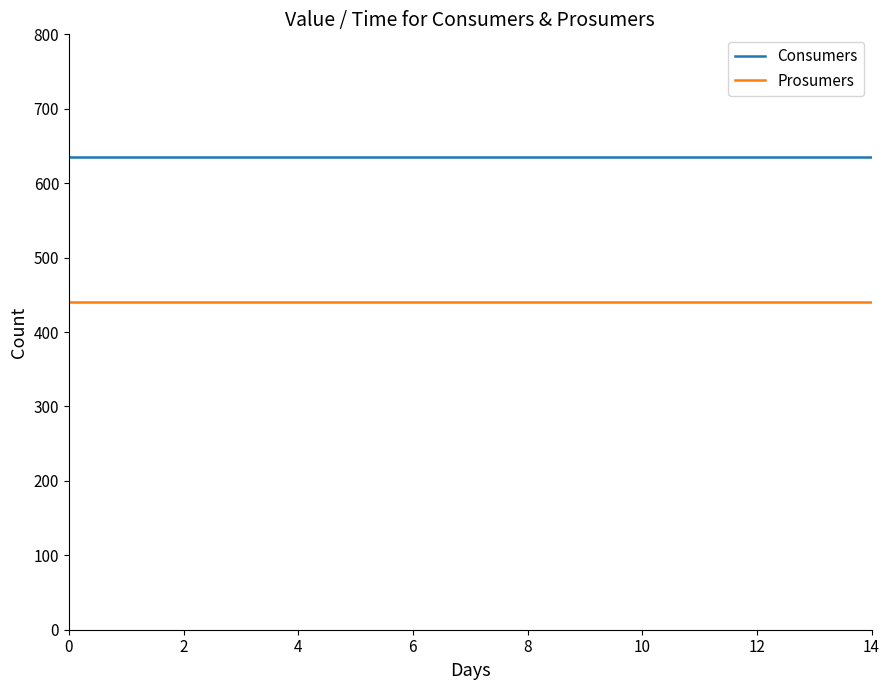

What is the average value of the Consumers series?

635